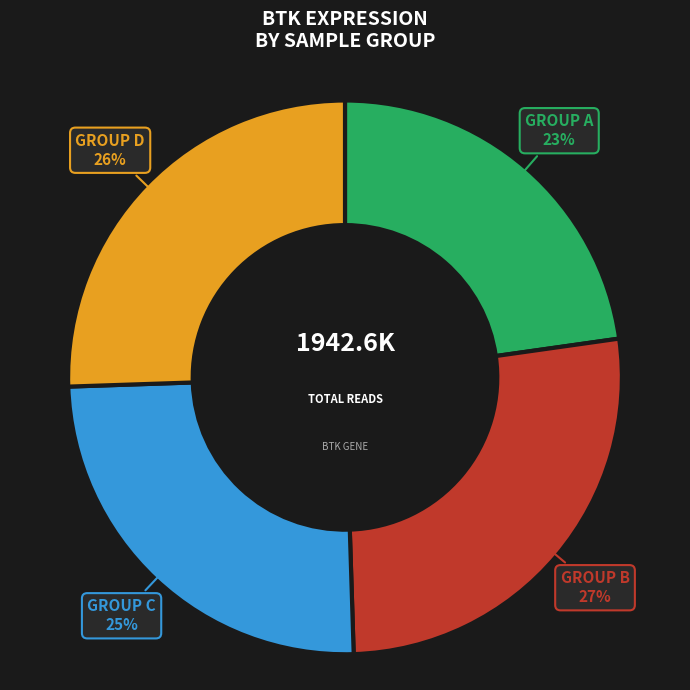

To the nearest percent, what is the difference between the largest and smallest slice percentages?

4%